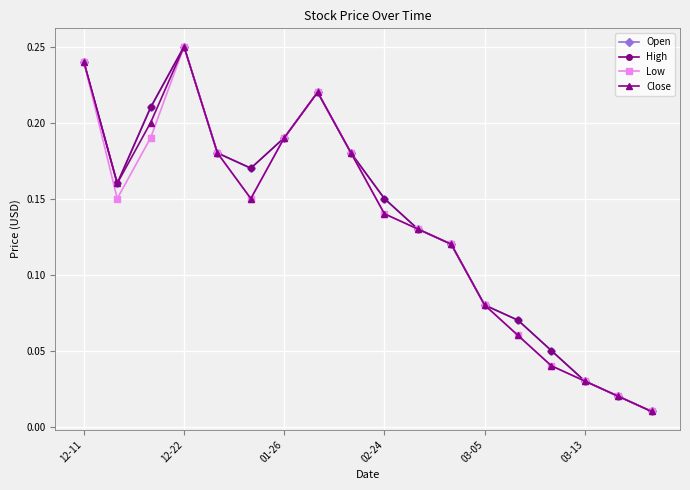

Is this an area chart (filled region under the line)?

No